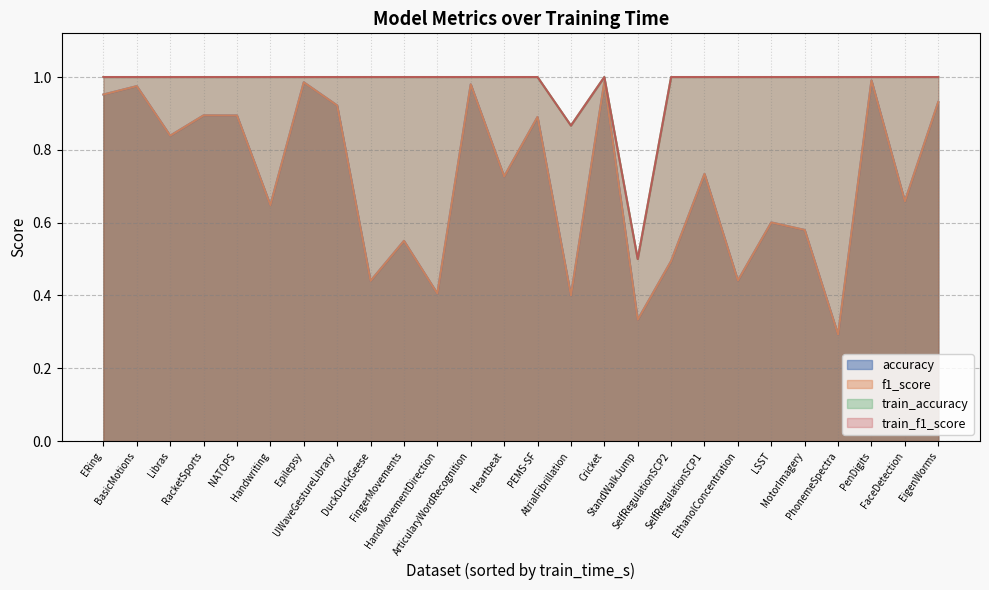

What is the maximum value for f1_score?

1.0